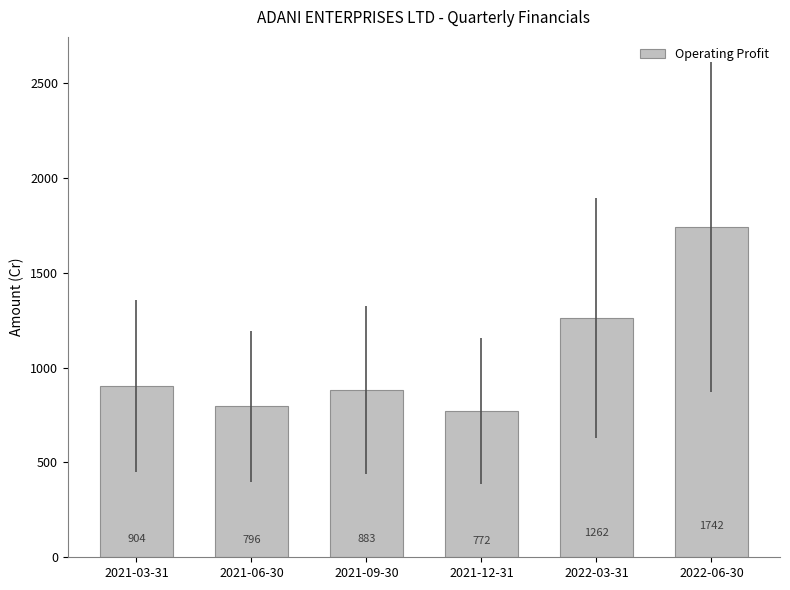

The value at 2021-06-30 is 796.4. True or false?

True